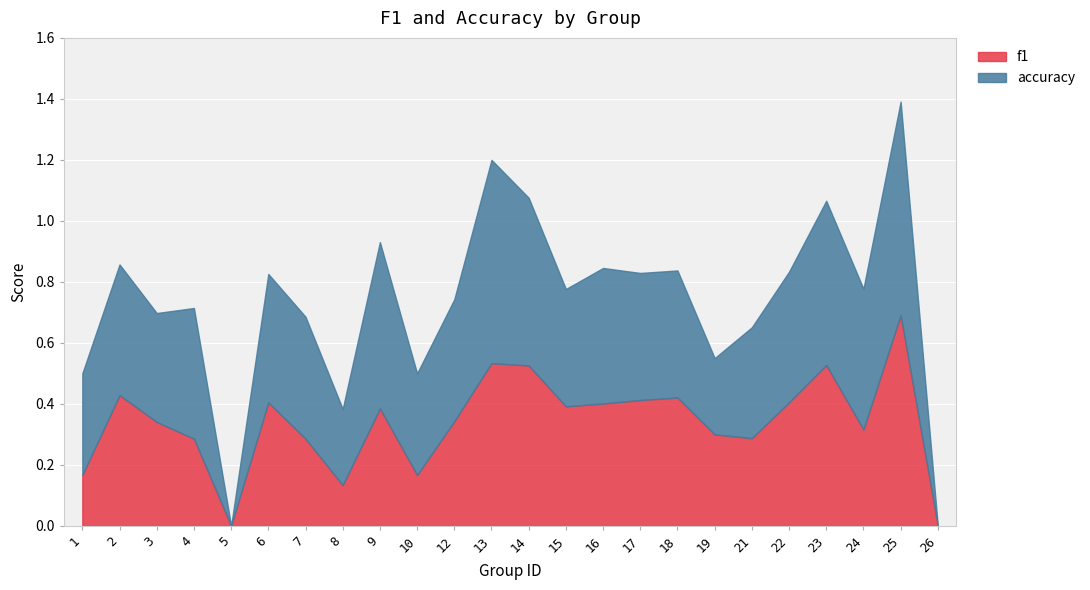

Reading left to right, extract all data points from this chart.

f1: 0.2	0.4	0.3	0.3	0.0	0.4	0.3	0.1	0.4	0.2	0.3	0.5	0.5	0.4	0.4	0.4	0.4	0.3	0.3	0.4	0.5	0.3	0.7	0.0
accuracy: 0.3	0.4	0.4	0.4	0.0	0.4	0.4	0.2	0.5	0.3	0.4	0.7	0.6	0.4	0.4	0.4	0.4	0.2	0.4	0.4	0.5	0.5	0.7	0.0